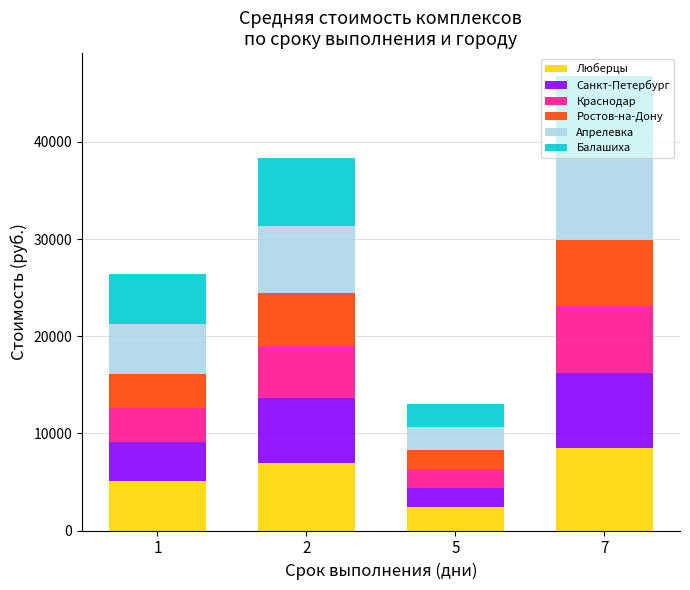

Which category has the highest value in the Люберцы series?

7